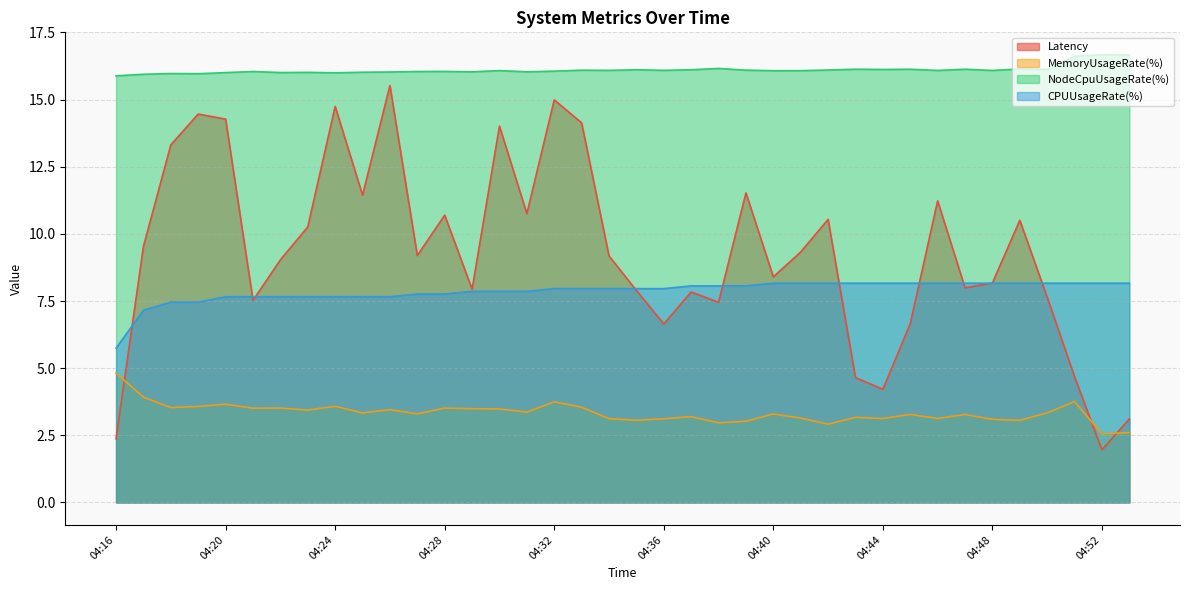

Reading left to right, what are all the values shown in this chart?

Latency: 04:16=2.4	04:17=9.5	04:18=13.3	04:19=14.5	04:20=14.3	04:21=7.5	04:22=9.0	04:23=10.3	04:24=14.7	04:25=11.4	04:26=15.5	04:27=9.2	04:28=10.7	04:29=7.9	04:30=14.0	04:31=10.8	04:32=15.0	04:33=14.1	04:34=9.2	04:35=7.9	04:36=6.6	04:37=7.8	04:38=7.5	04:39=11.5	04:40=8.4	04:41=9.3	04:42=10.5	04:43=4.6	04:44=4.2	04:45=6.7	04:46=11.2	04:47=8.0	04:48=8.2	04:49=10.5	04:50=7.6	04:51=4.7	04:52=2.0	04:53=3.1
MemoryUsageRate(%): 04:16=4.8	04:17=3.9	04:18=3.5	04:19=3.6	04:20=3.7	04:21=3.5	04:22=3.5	04:23=3.4	04:24=3.6	04:25=3.3	04:26=3.5	04:27=3.3	04:28=3.5	04:29=3.5	04:30=3.5	04:31=3.4	04:32=3.7	04:33=3.5	04:34=3.1	04:35=3.1	04:36=3.1	04:37=3.2	04:38=3.0	04:39=3.0	04:40=3.3	04:41=3.1	04:42=2.9	04:43=3.2	04:44=3.1	04:45=3.3	04:46=3.1	04:47=3.3	04:48=3.1	04:49=3.1	04:50=3.3	04:51=3.8	04:52=2.6	04:53=2.6
NodeCpuUsageRate(%): 04:16=15.9	04:17=15.9	04:18=16.0	04:19=16.0	04:20=16.0	04:21=16.0	04:22=16.0	04:23=16.0	04:24=16.0	04:25=16.0	04:26=16.0	04:27=16.0	04:28=16.0	04:29=16.0	04:30=16.1	04:31=16.0	04:32=16.1	04:33=16.1	04:34=16.1	04:35=16.1	04:36=16.1	04:37=16.1	04:38=16.2	04:39=16.1	04:40=16.1	04:41=16.1	04:42=16.1	04:43=16.1	04:44=16.1	04:45=16.1	04:46=16.1	04:47=16.1	04:48=16.1	04:49=16.1	04:50=16.1	04:51=16.6	04:52=16.7	04:53=16.7
CPUUsageRate(%): 04:16=5.7	04:17=7.2	04:18=7.5	04:19=7.5	04:20=7.7	04:21=7.7	04:22=7.7	04:23=7.7	04:24=7.7	04:25=7.7	04:26=7.7	04:27=7.8	04:28=7.8	04:29=7.9	04:30=7.9	04:31=7.9	04:32=8.0	04:33=8.0	04:34=8.0	04:35=8.0	04:36=8.0	04:37=8.1	04:38=8.1	04:39=8.1	04:40=8.2	04:41=8.2	04:42=8.2	04:43=8.2	04:44=8.2	04:45=8.2	04:46=8.2	04:47=8.2	04:48=8.2	04:49=8.2	04:50=8.2	04:51=8.2	04:52=8.2	04:53=8.2